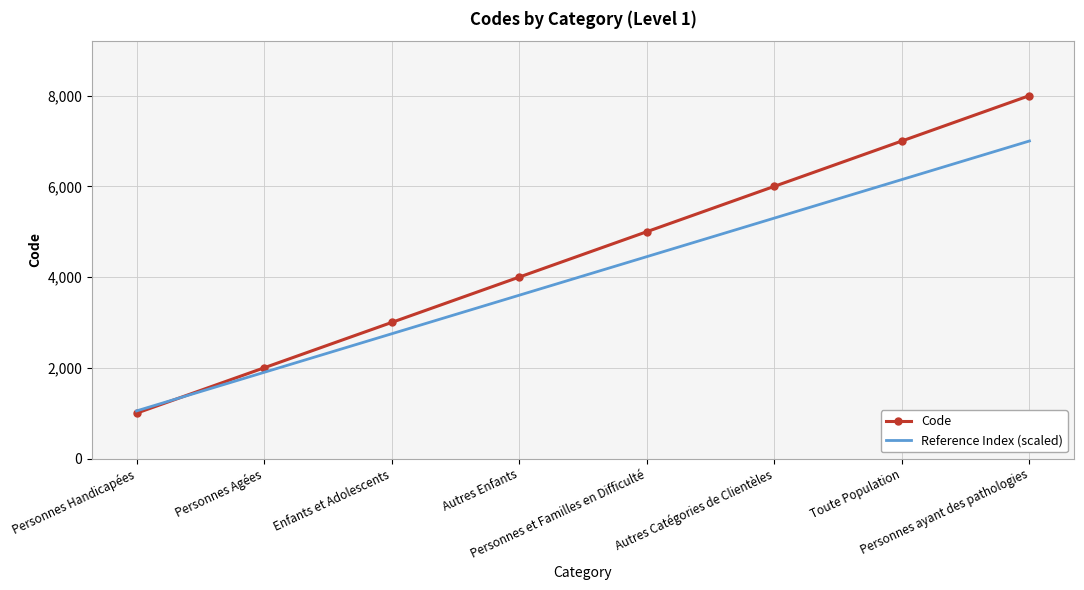

Count the Code values in the range 3000 to 7000.

5